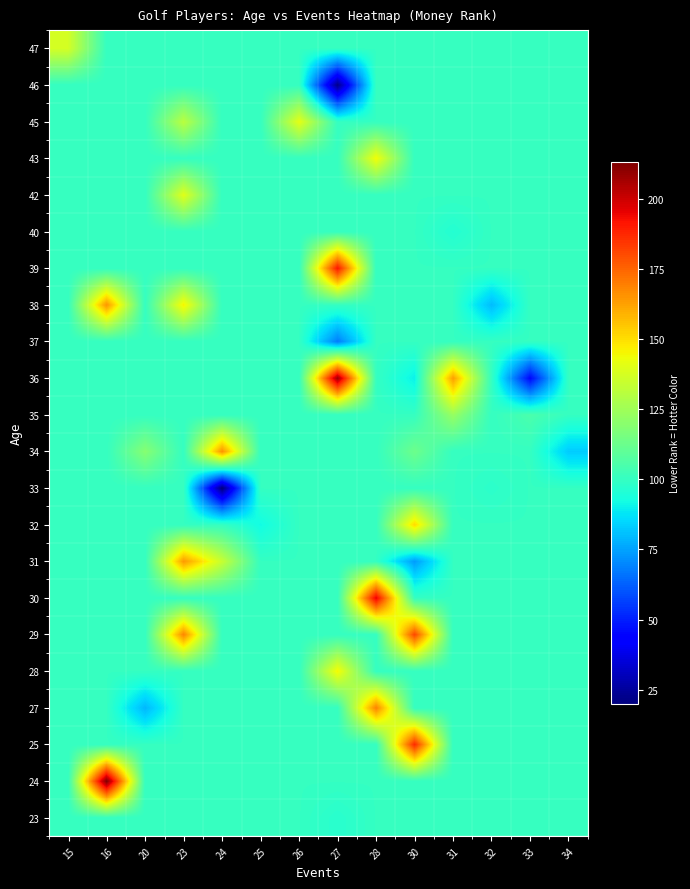

What is the difference between the highest and lowest values at 27?

186